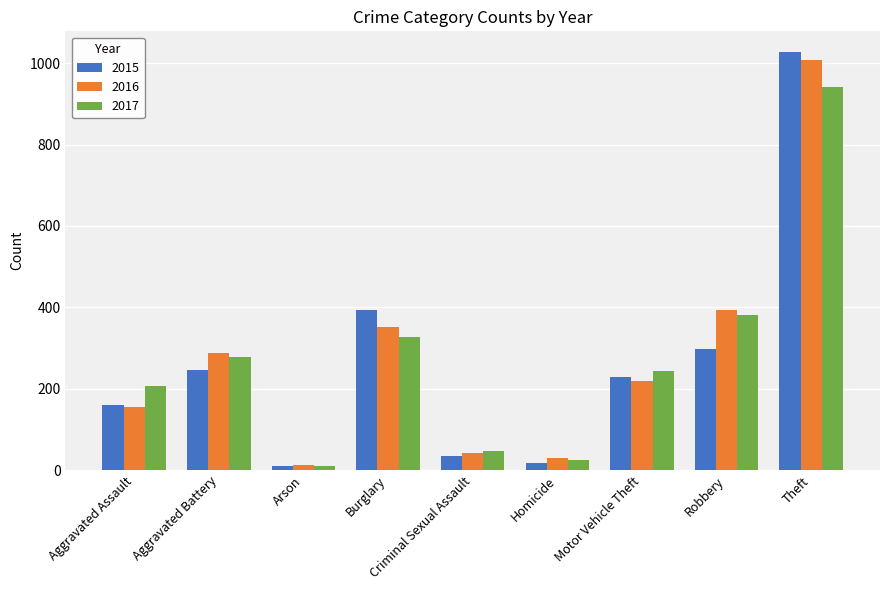

What is the total value across all series at Motor Vehicle Theft?

689